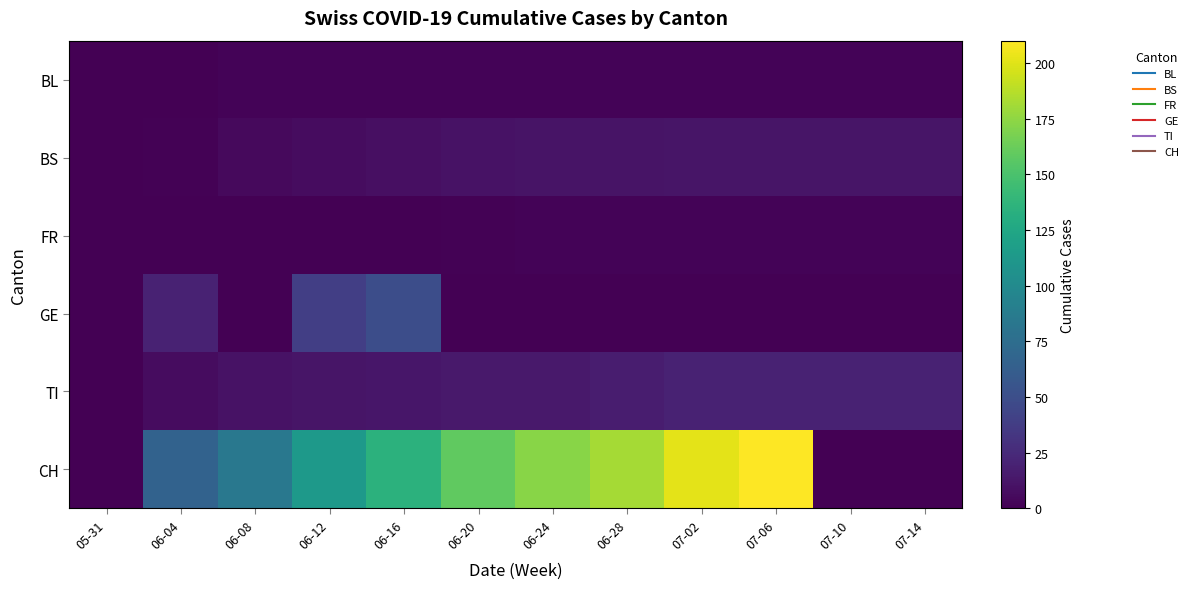

Rank the series by their maximum value, from highest to lowest.

CH, GE, TI, BS, BL, FR